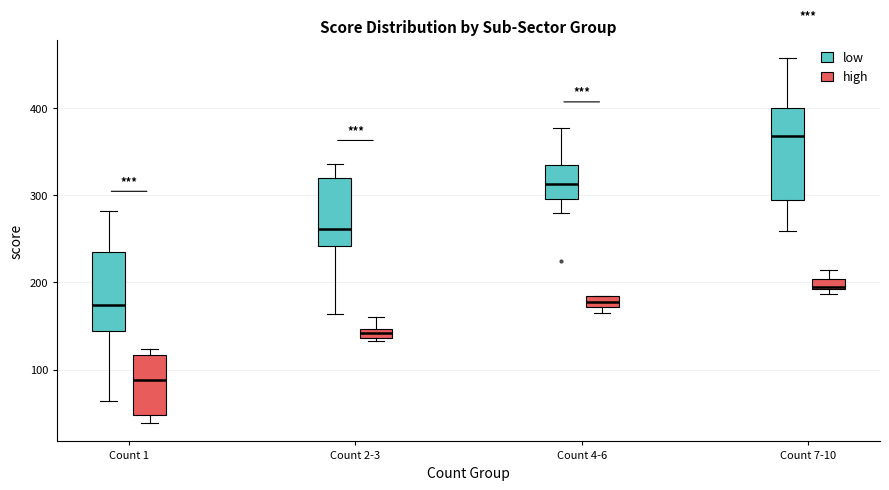

Which box has the highest median line?

Count 7-10 (low)